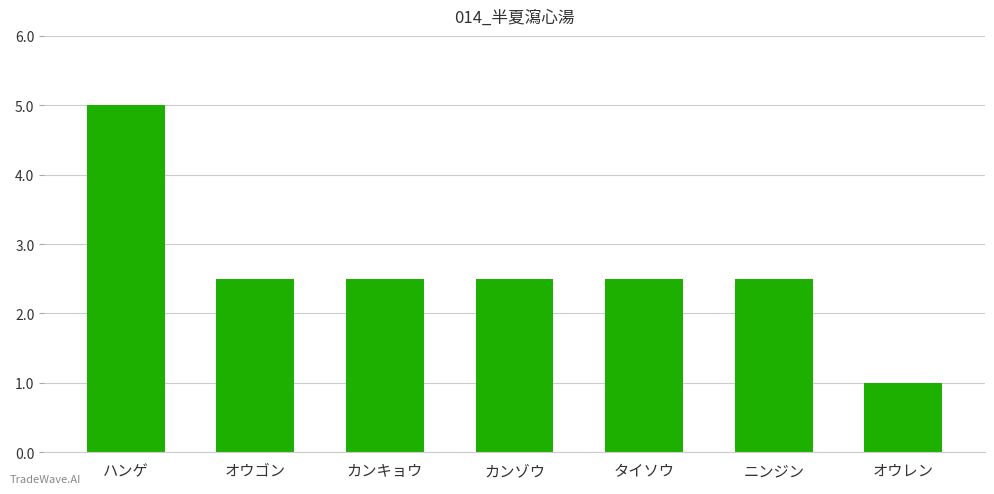

What is the label of the 5th bar from the right?

カンキョウ